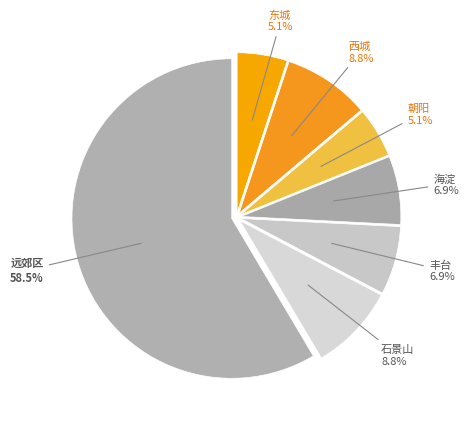

How many segments does this pie chart have?

7